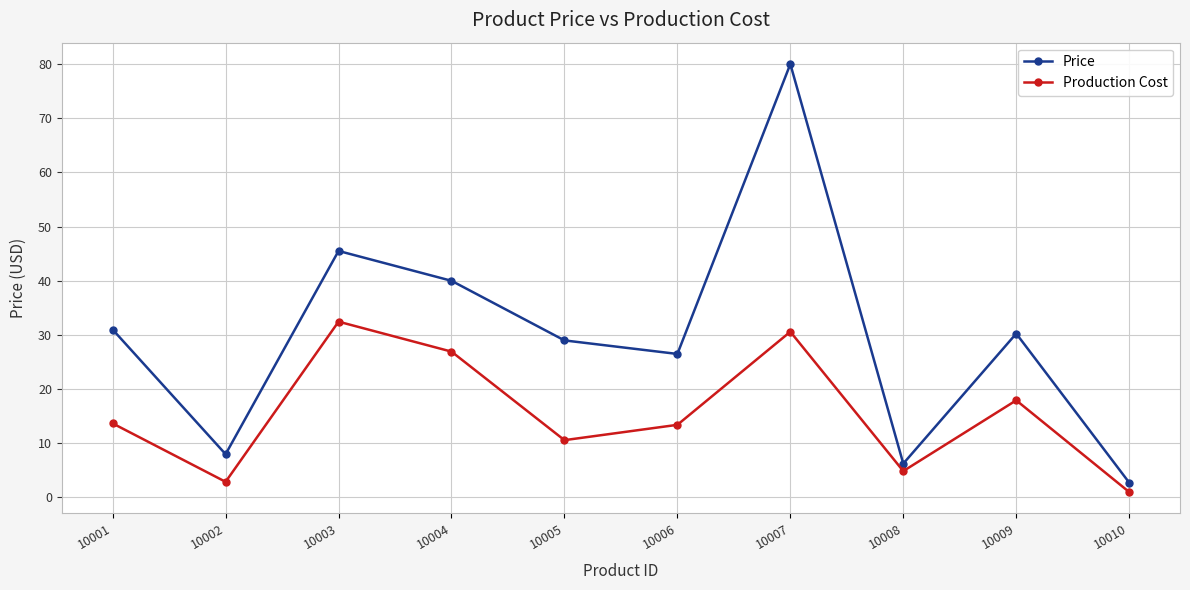

True or false: Production Cost and Price cross at least once.

False